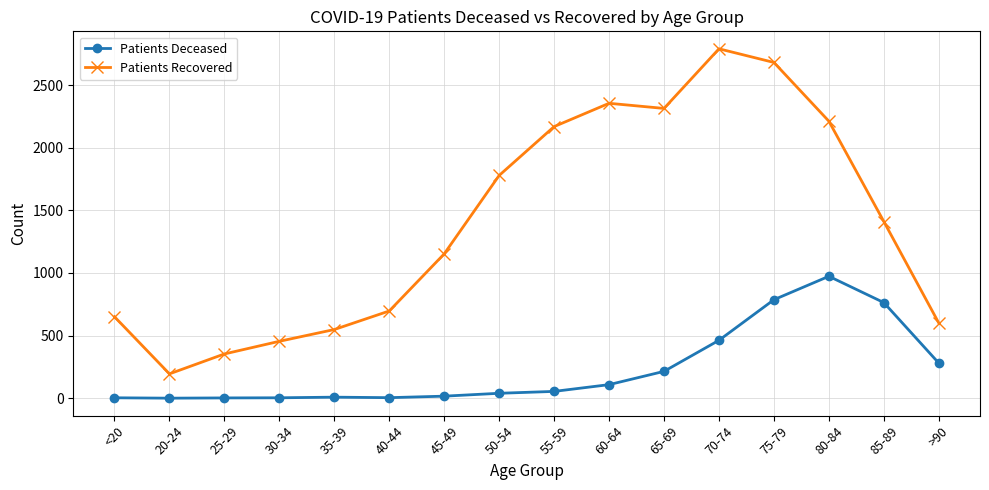

What is the label of the 8th point from the left?

50-54